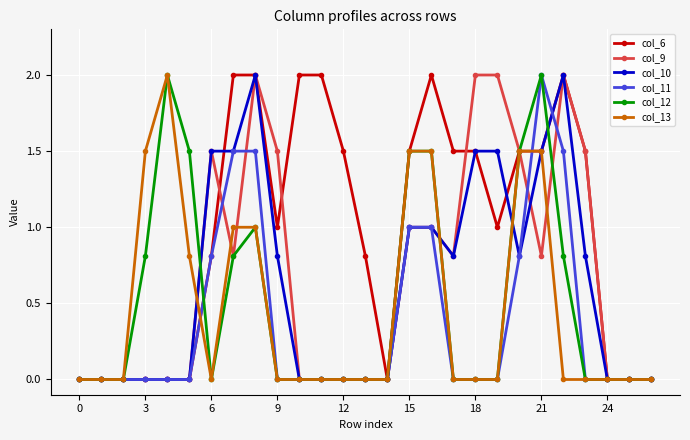

Which series has the largest total across all categories?

col_6